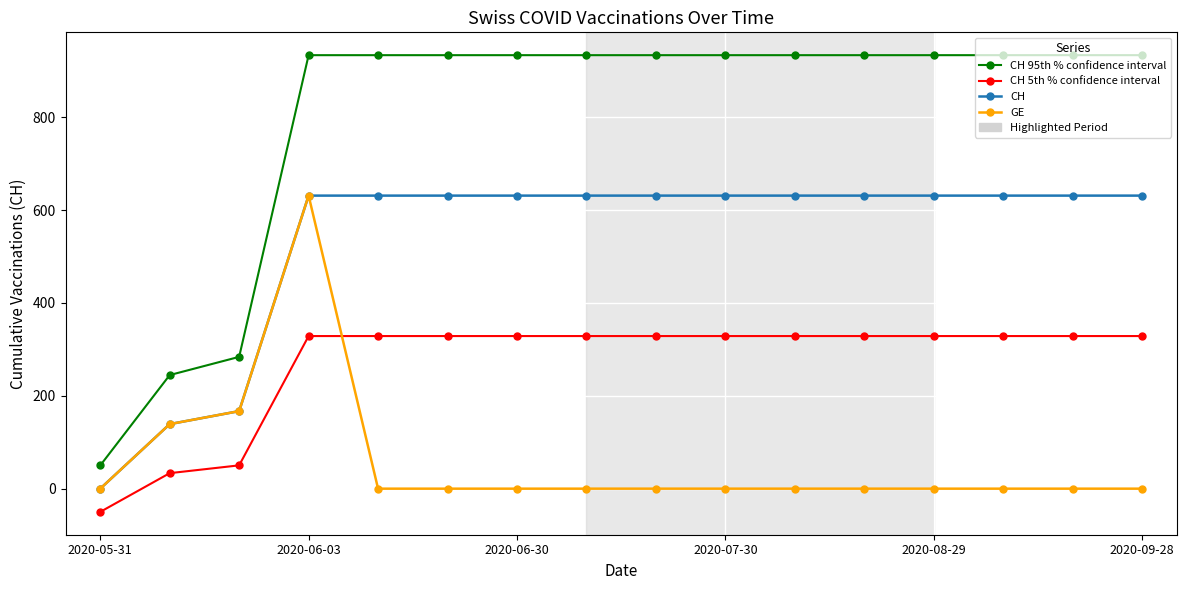

List the series in order of their overall mean, highest first.

CH 95th % confidence interval, CH, CH 5th % confidence interval, GE